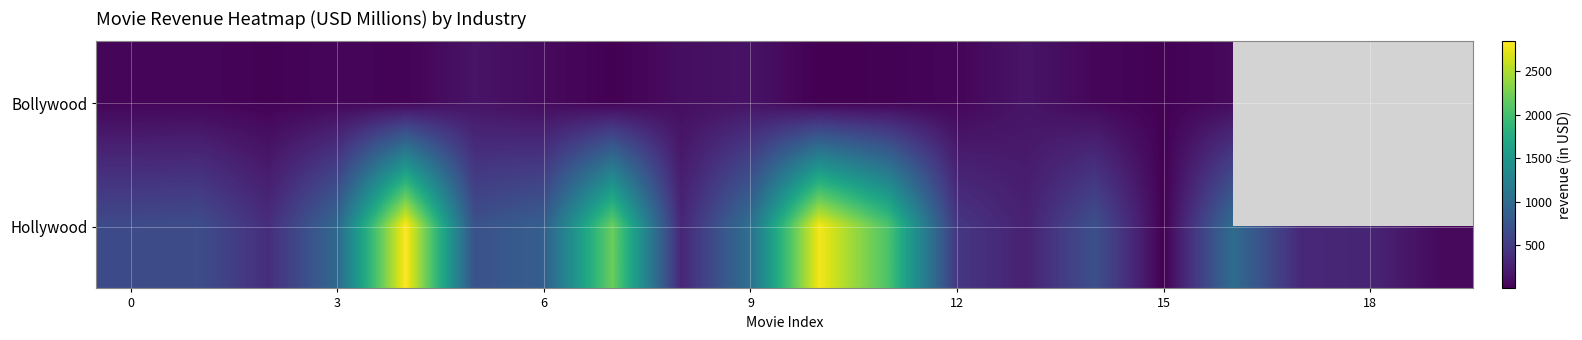

Rank the series by their maximum value, from highest to lowest.

Hollywood, Bollywood